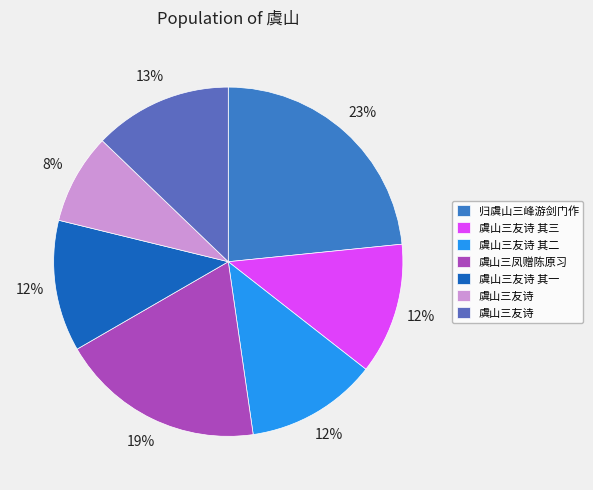

Count the number of slices in the pie.

7